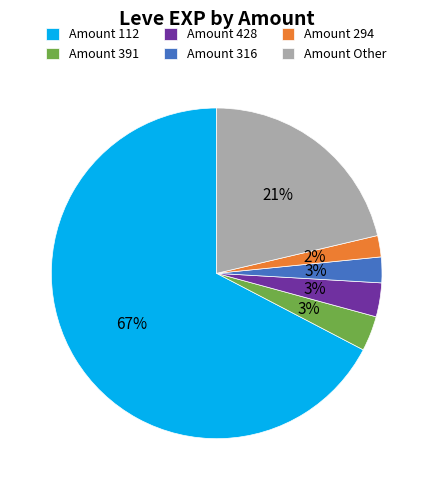

To the nearest percent, what percentage of the pie is Amount 316?

3%